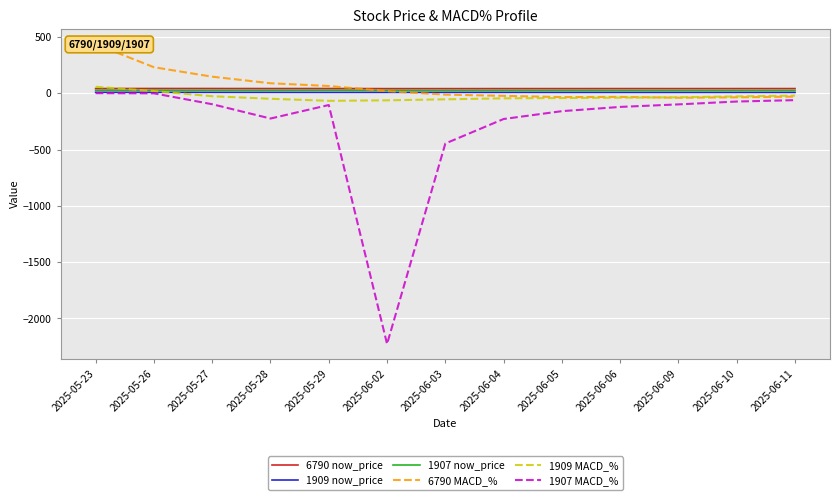

Which has a higher value, 2025-06-05 or 2025-06-04?

2025-06-04